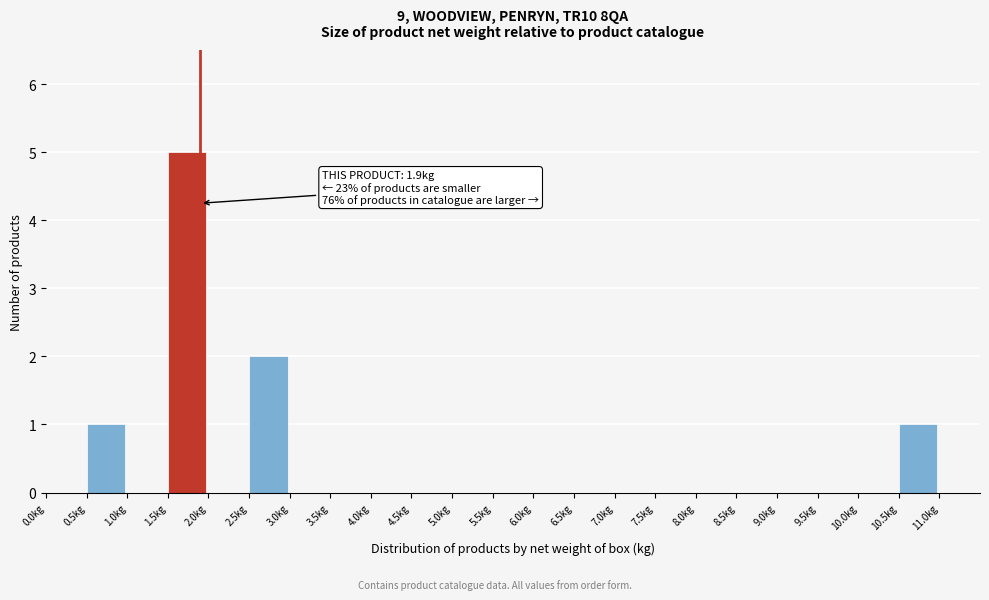

Which range on the x-axis has the tallest bar?

1.5 to 2.0